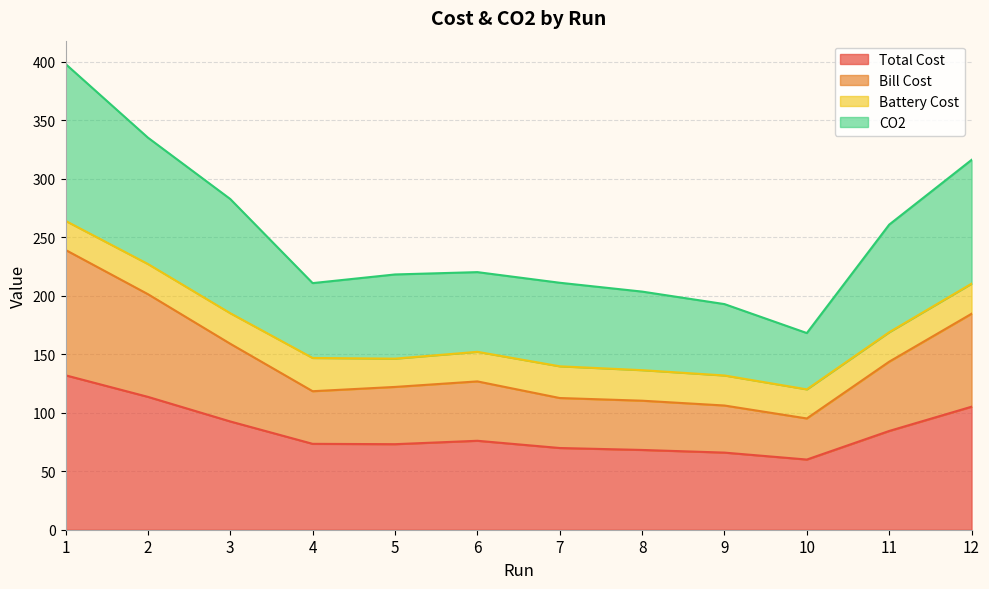

How many lines are shown in the chart?

4